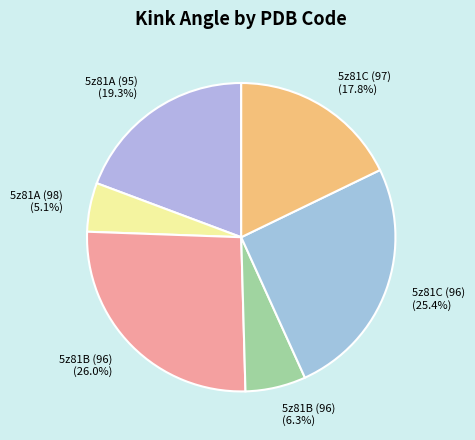

How many slices are in this pie chart?

6